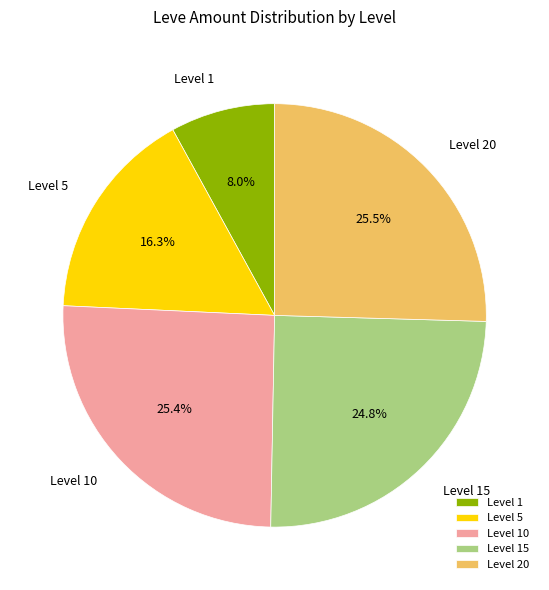

Which slice is the smallest?

Level 1